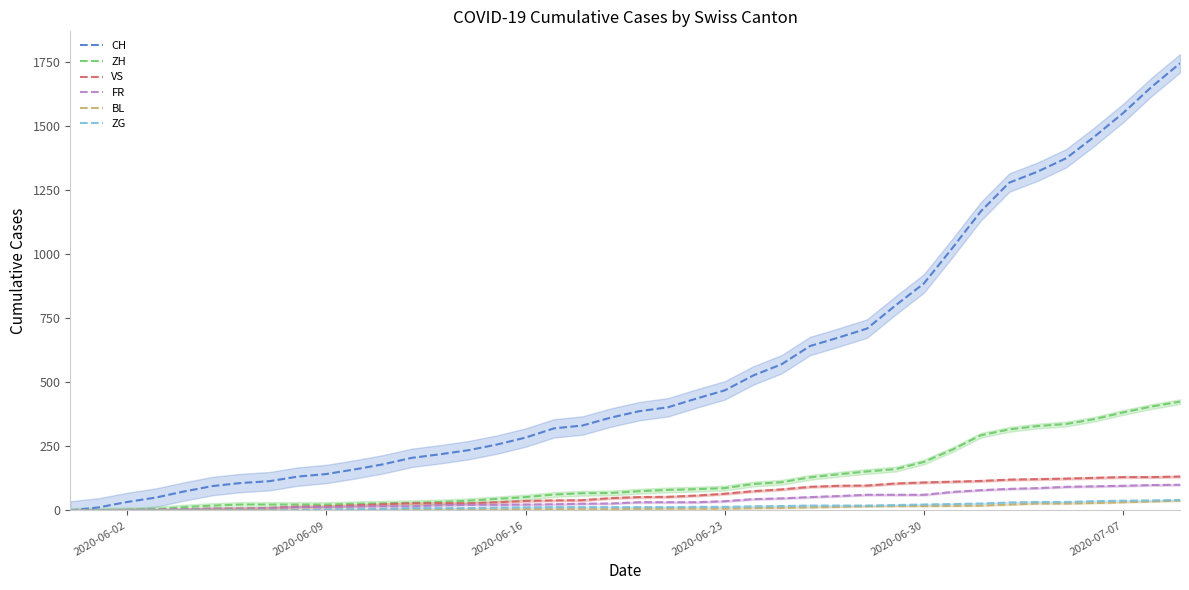

What is the difference between the second highest and second lowest values in the FR series?

99